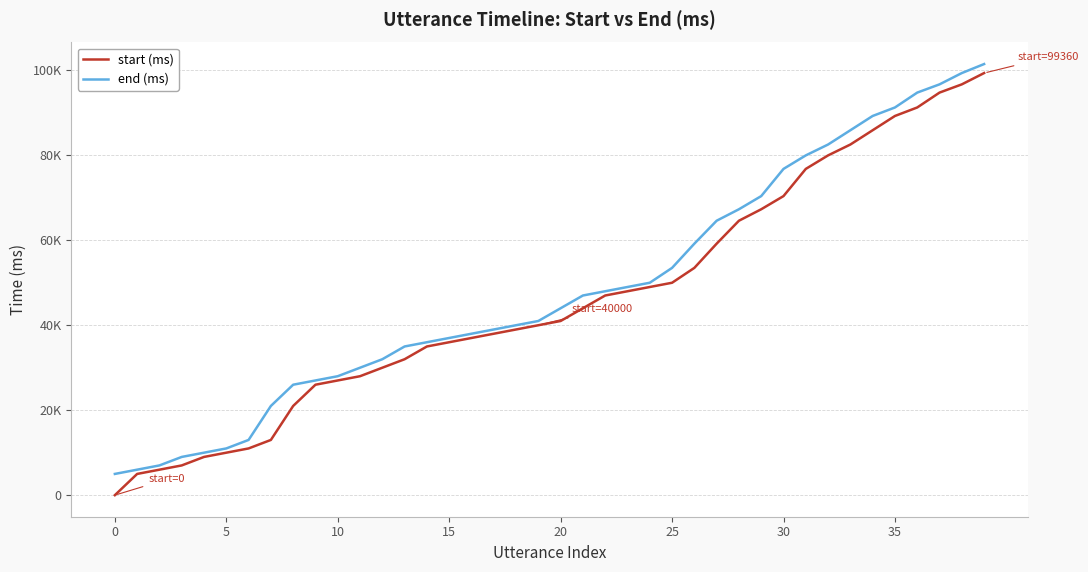

What are all the series names shown in the legend?

start (ms), end (ms)